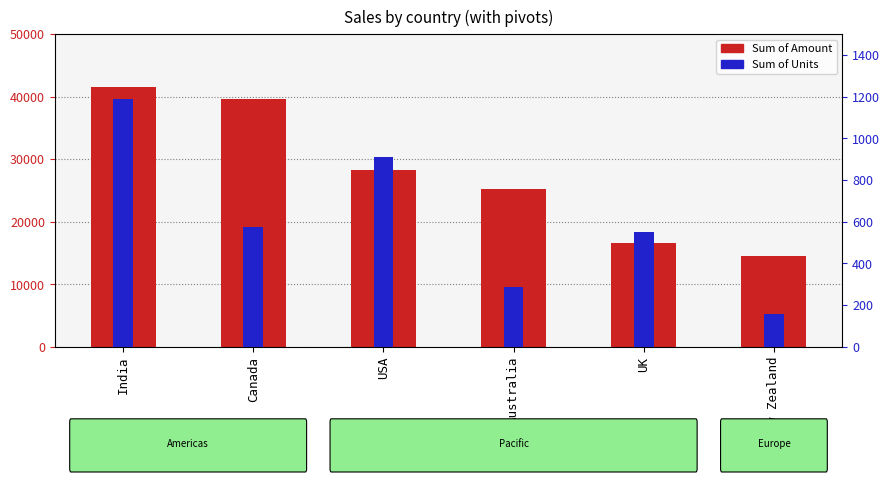

At which label is Sum of Amount closest to 28031?

USA